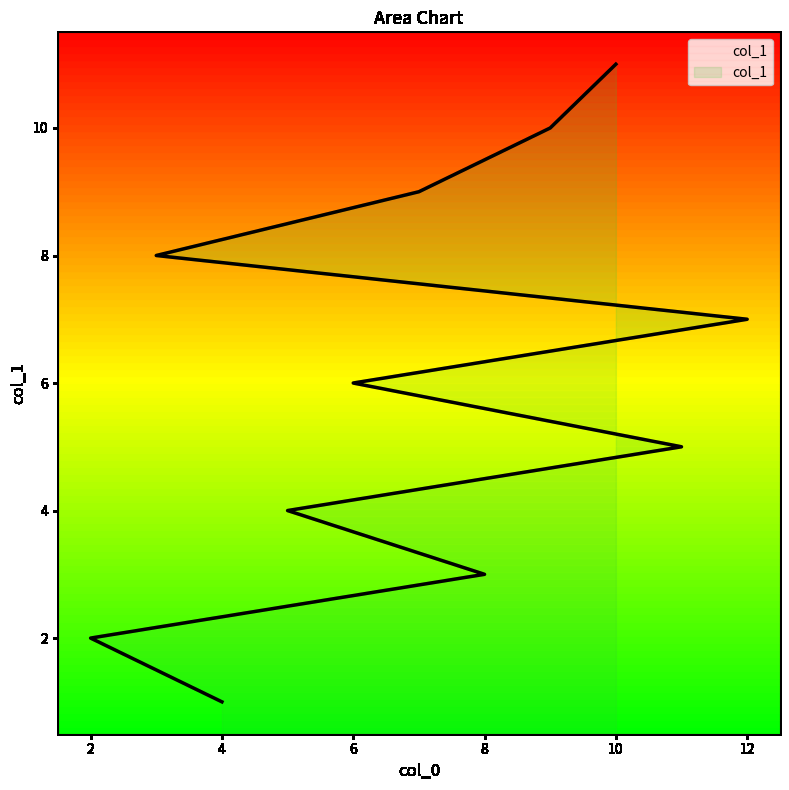

What is the sum of the values at 2 and 8?

5